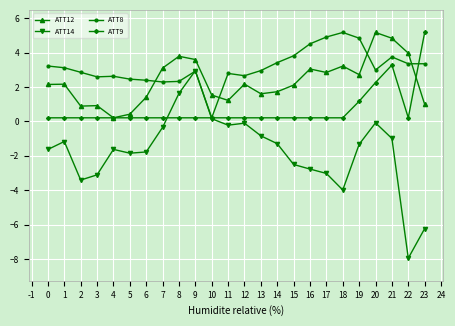

True or false: ATT12 has more than 1 points higher than both neighbors.

True